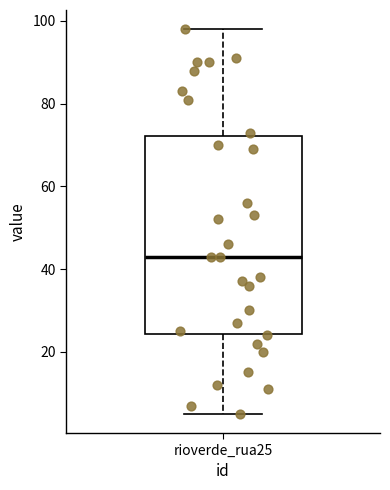

Read this box plot against the y-axis: the position of the median line, the range covered by the box, and the ends of both whiskers. The values are not printed on the chart, so give them approximately, as read against the axis.

median 44, box 24 to 72, whiskers 6 to 98